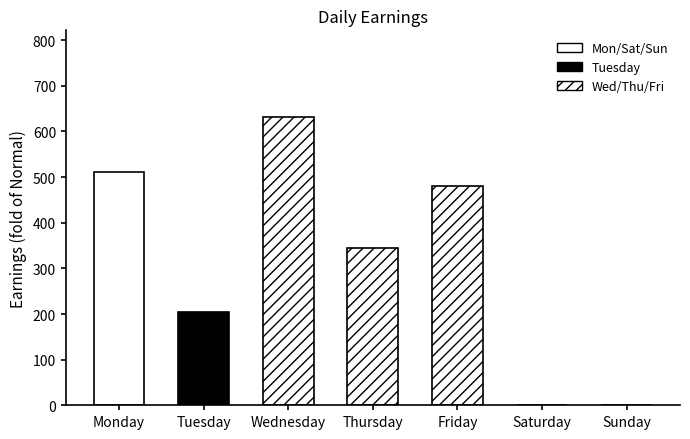

What is the value of the 5th bar from the left?

480